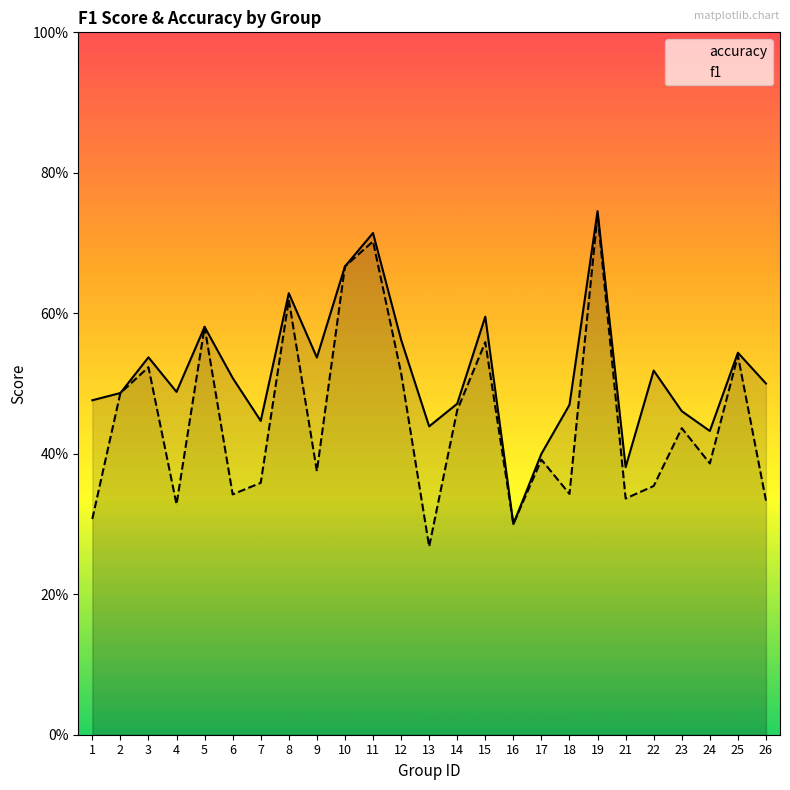

True or false: accuracy and f1 cross at least once.

False